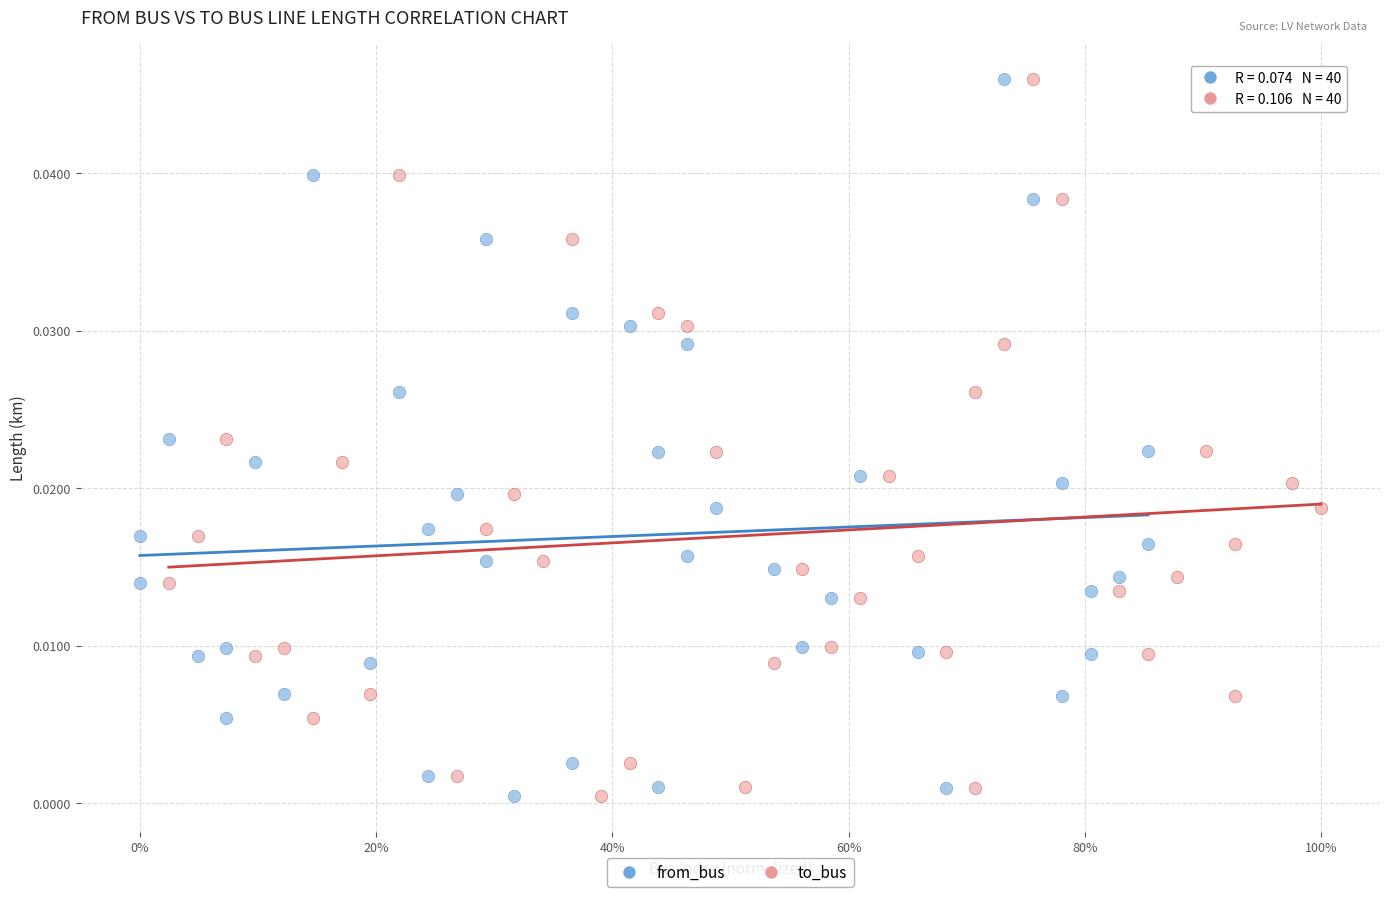

What are all the series names shown in the legend?

from_bus, to_bus